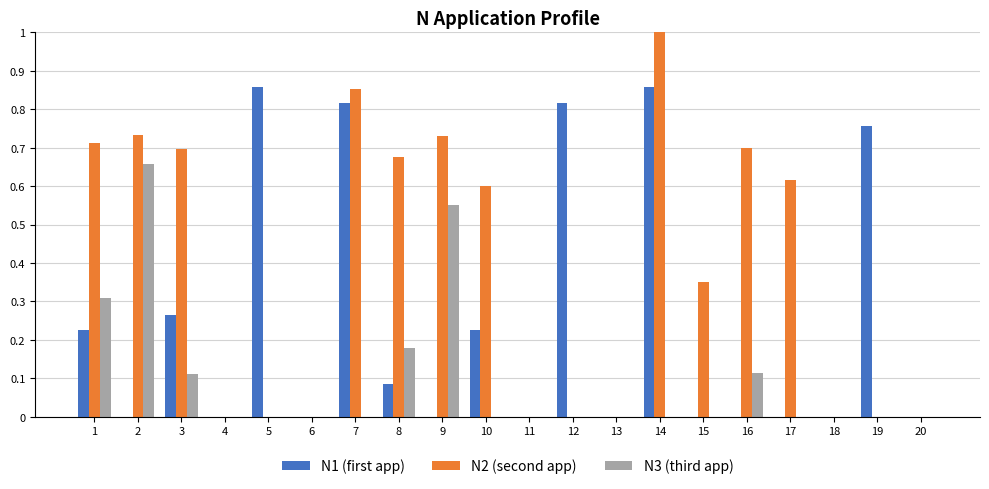

At which category does the chart reach its peak across all series?

14